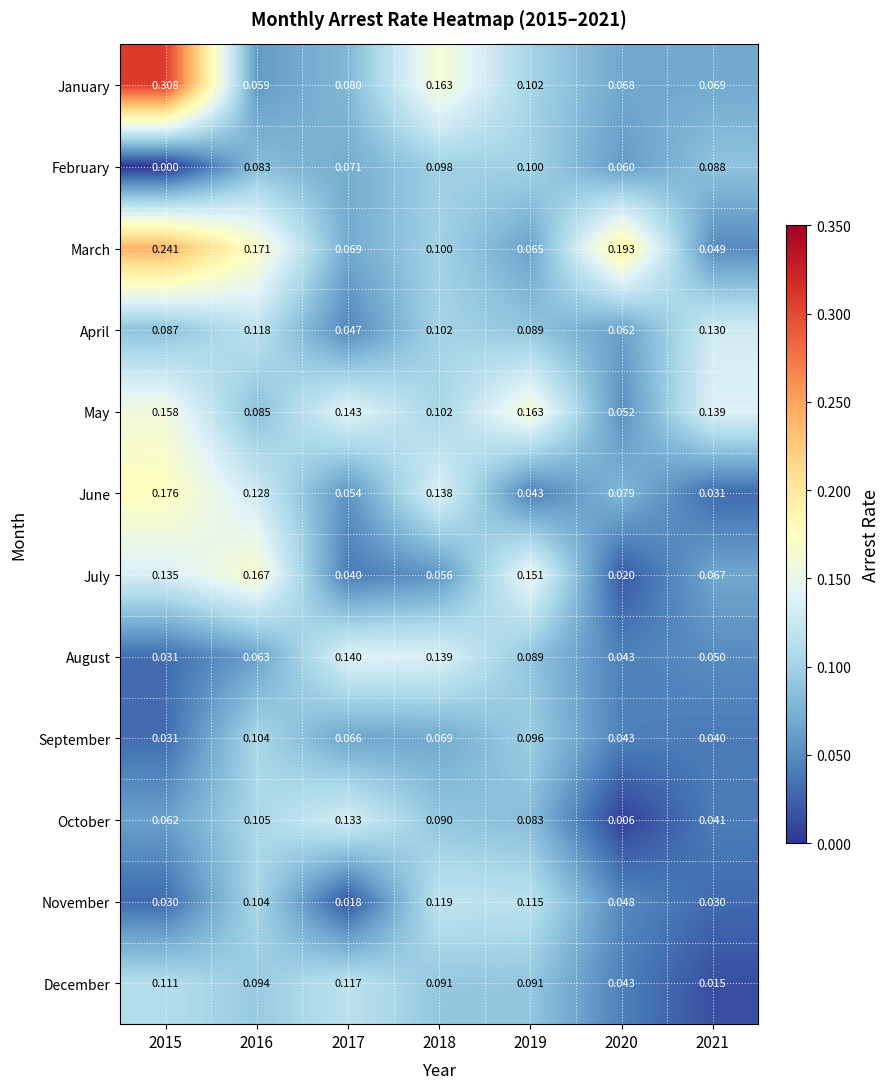

At which category is the sum across all series the highest?

2015